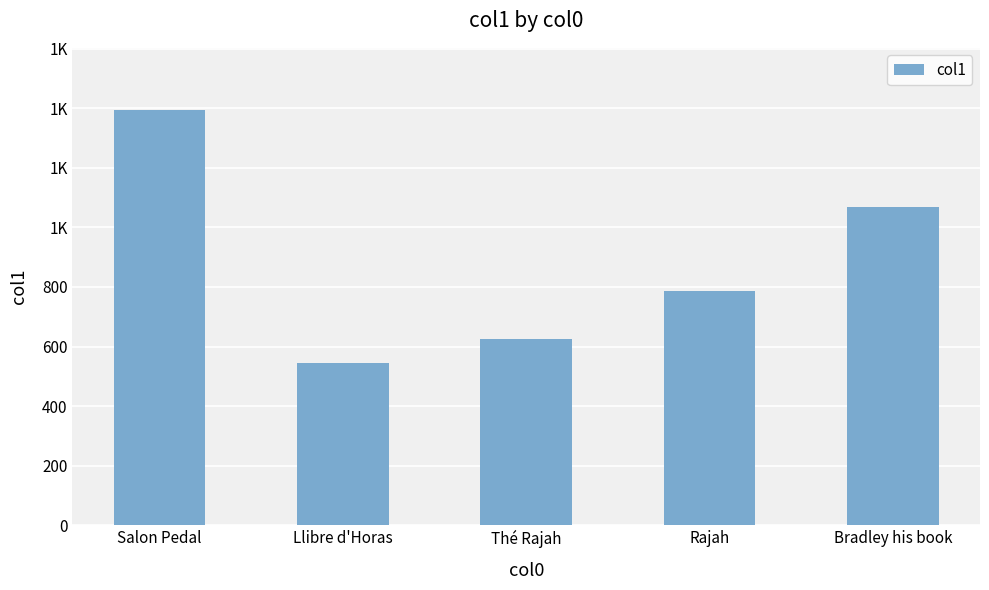

Rank the categories by value from highest to lowest.

Salon Pedal, Bradley his book, Rajah, Thé Rajah, Llibre d'Horas